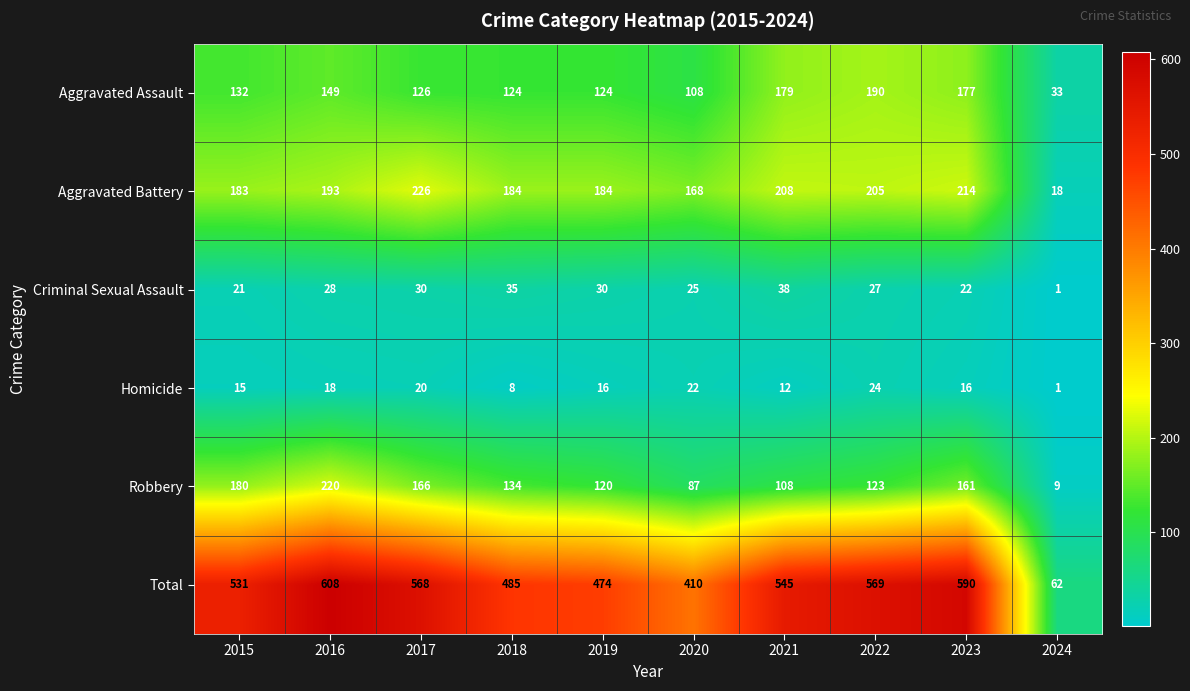

What is the highest value of the Robbery series?

220